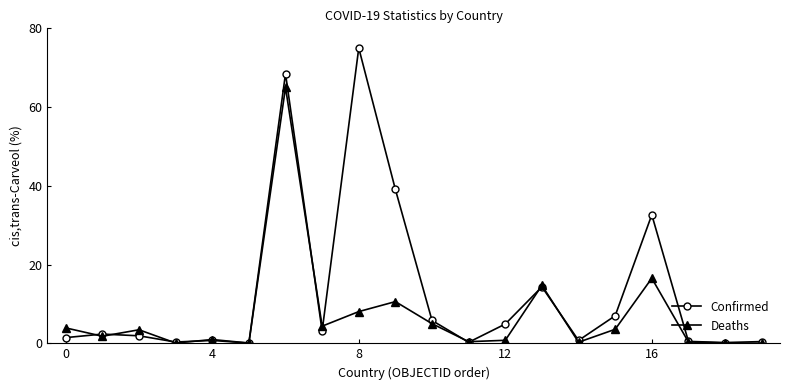

True or false: Confirmed has more than 2 interior local peaks.

True